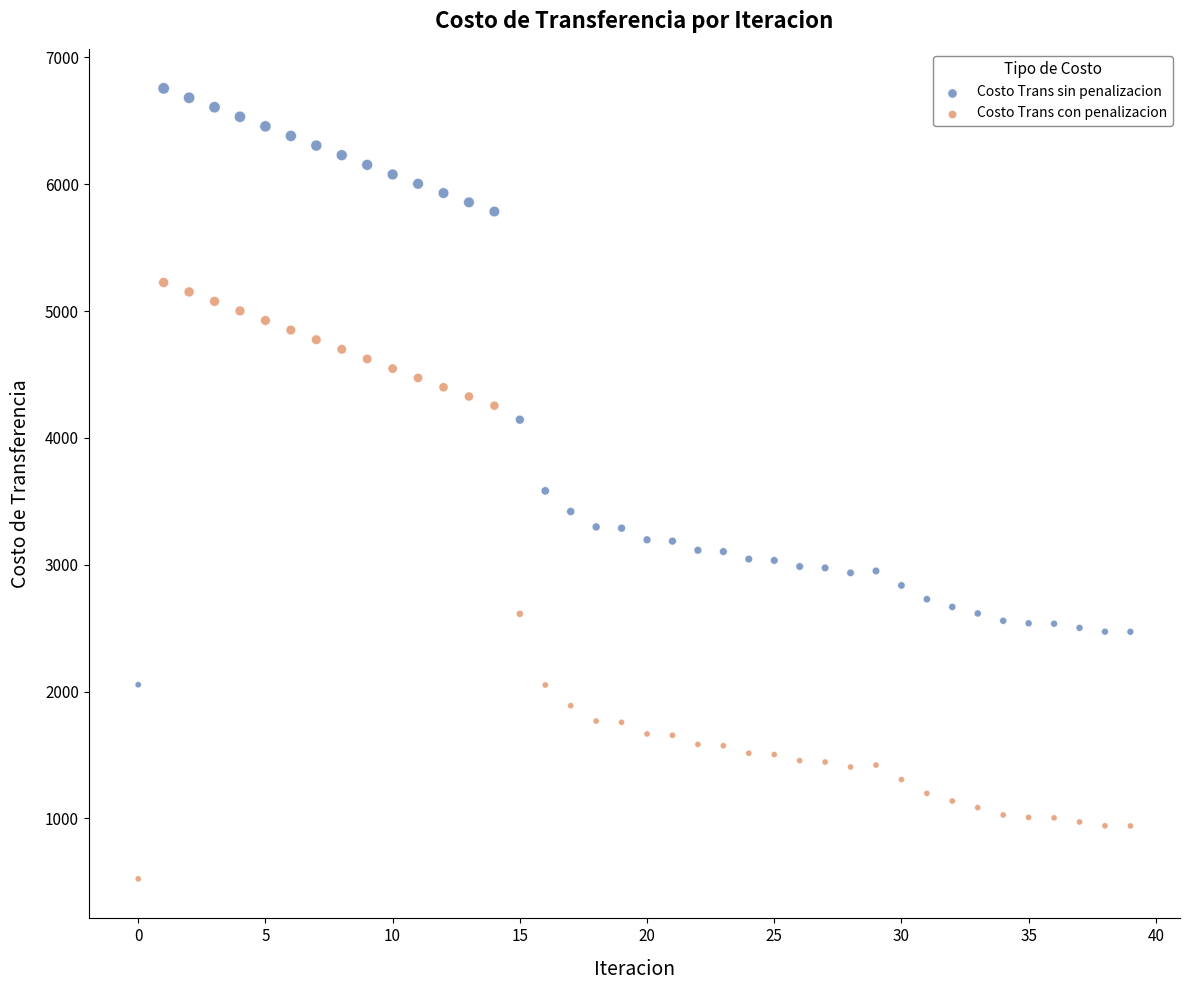

Which series reaches the maximum Y coordinate?

Costo Trans sin penalizacion